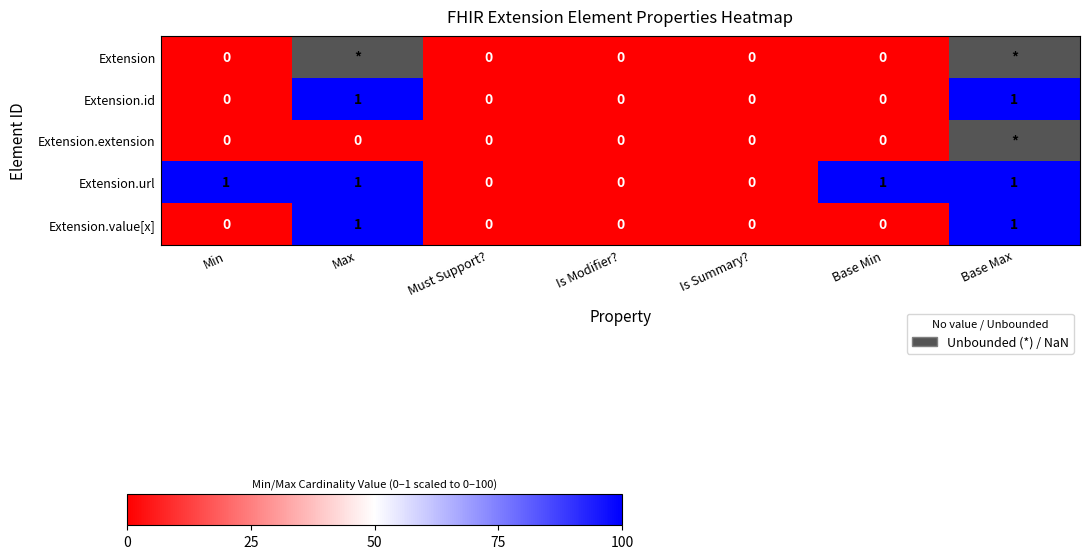

The Extension.id series shows 0 at Min. True or false?

True